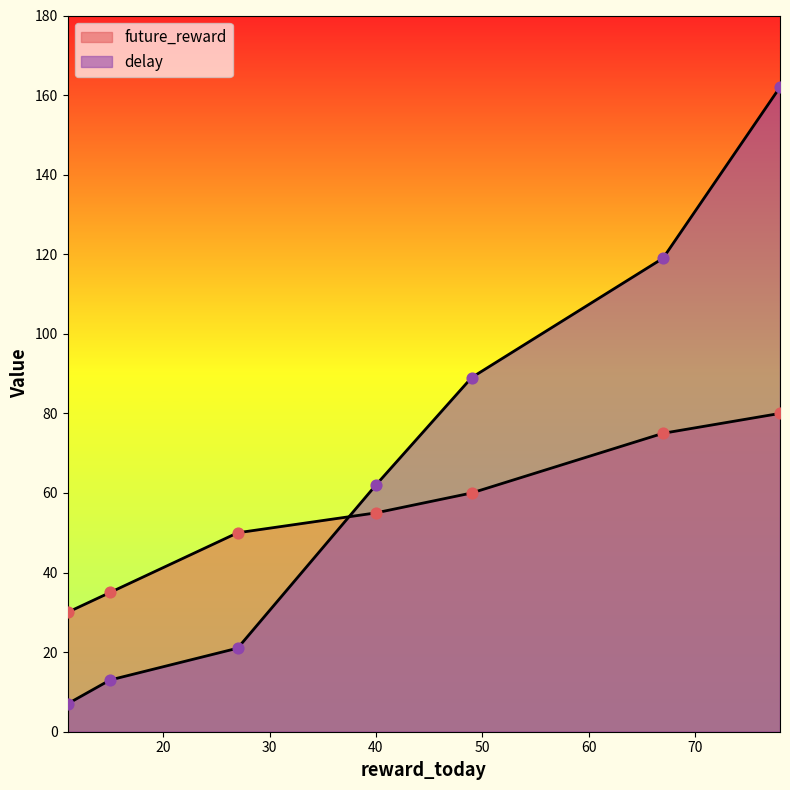

What is the total value across all series at 67?

194